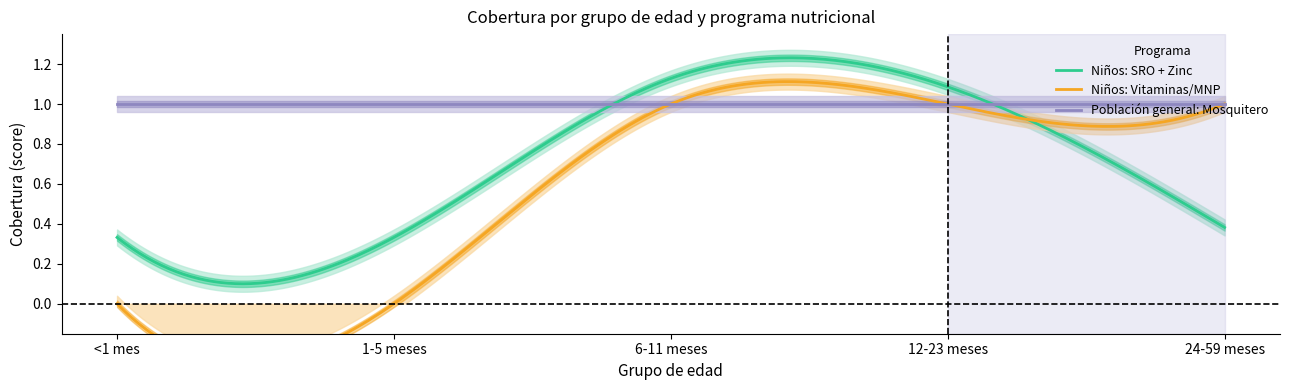

Between 24-59 meses and 1-5 meses, which is larger?

24-59 meses